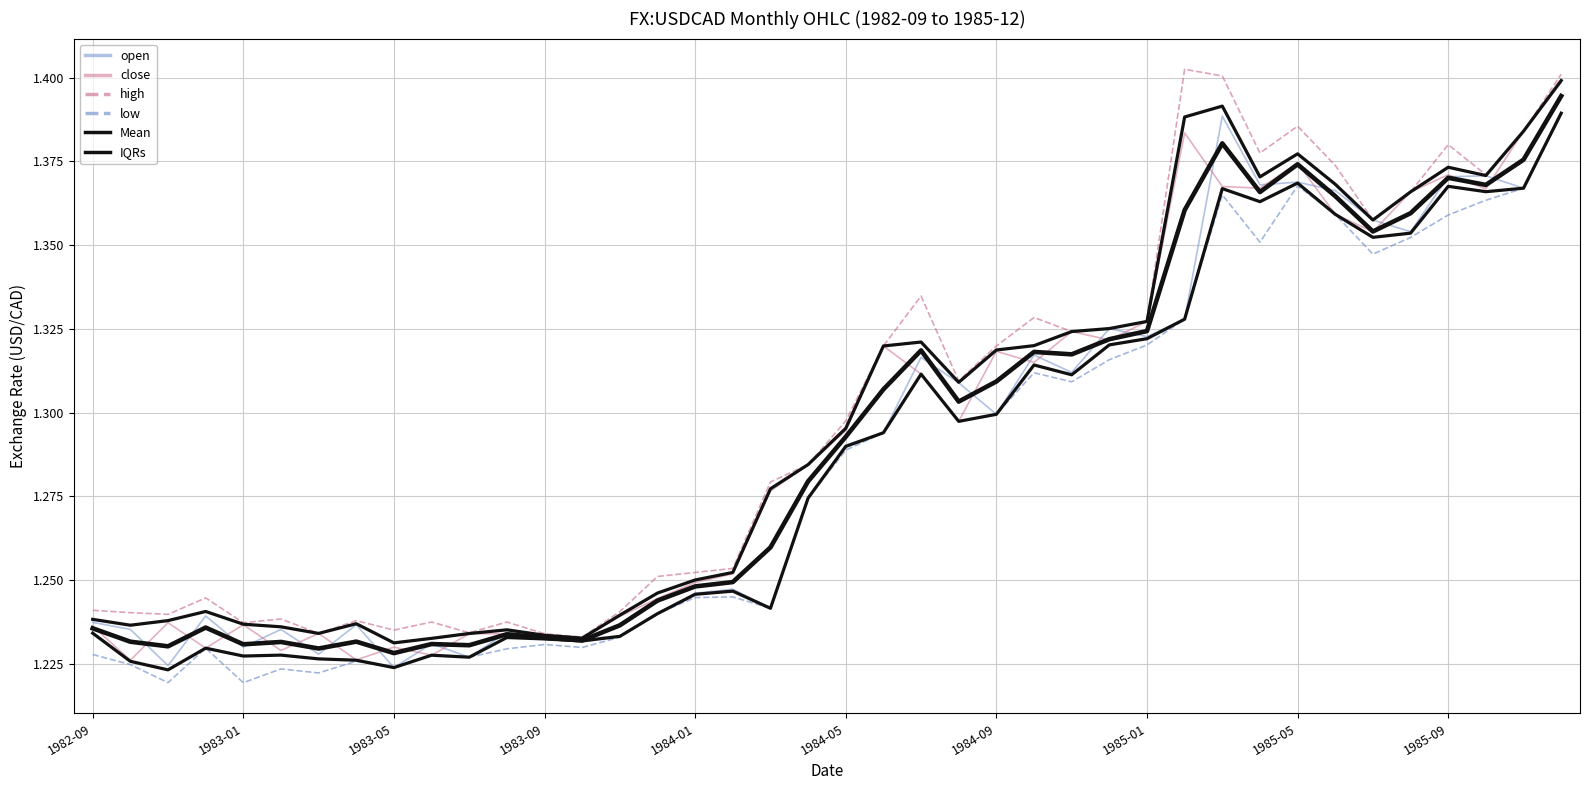

Which has a higher value, 1985-09 or 29?

29